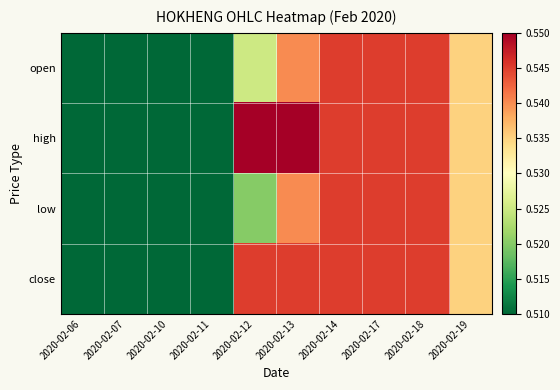

At how many categories does at least one series exceed 0?

10